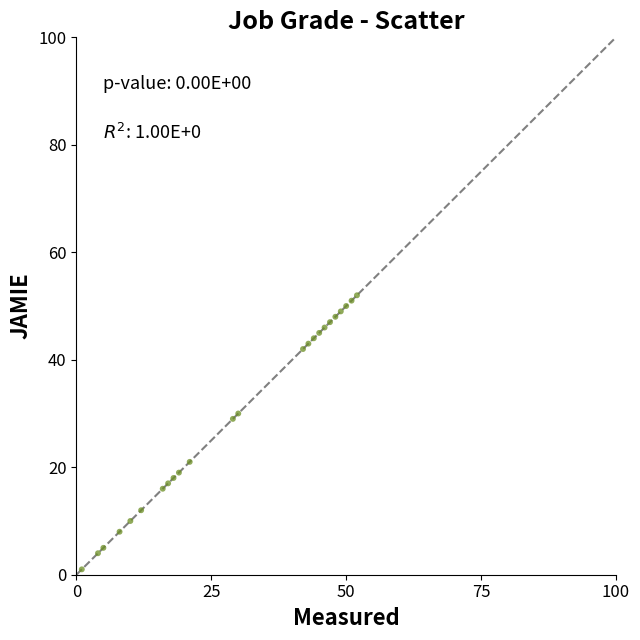

What Y value in the scatter plot is closest to 26?

29